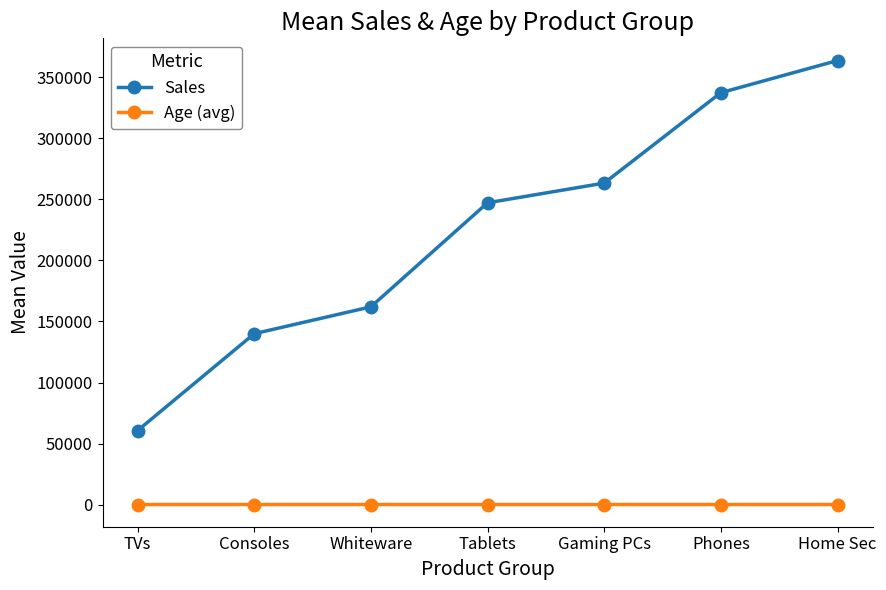

What is the lowest value of the Sales series?

60578.0